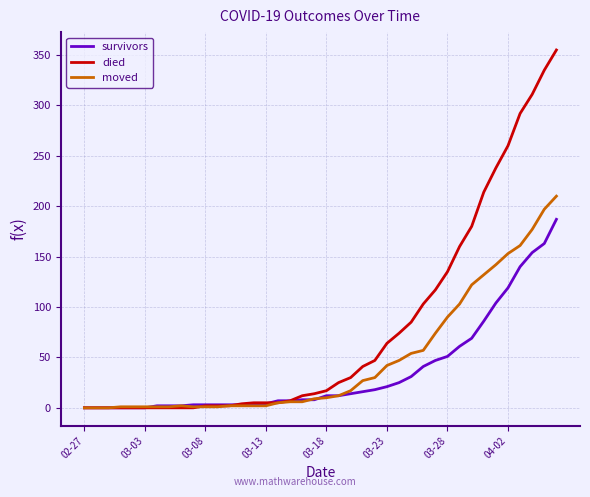

Which series has the largest range (max minus min)?

died